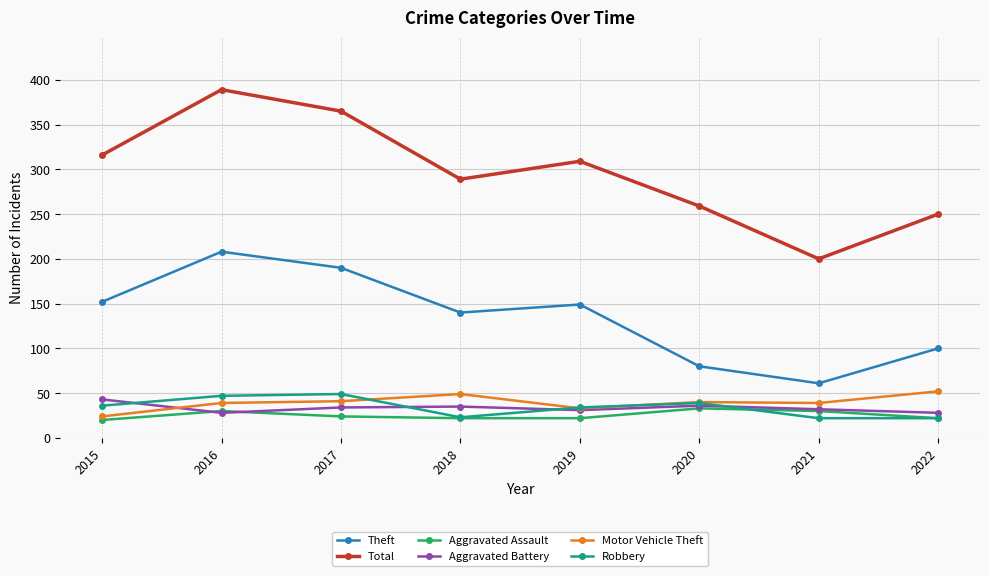

True or false: Robbery and Total cross at least once.

False